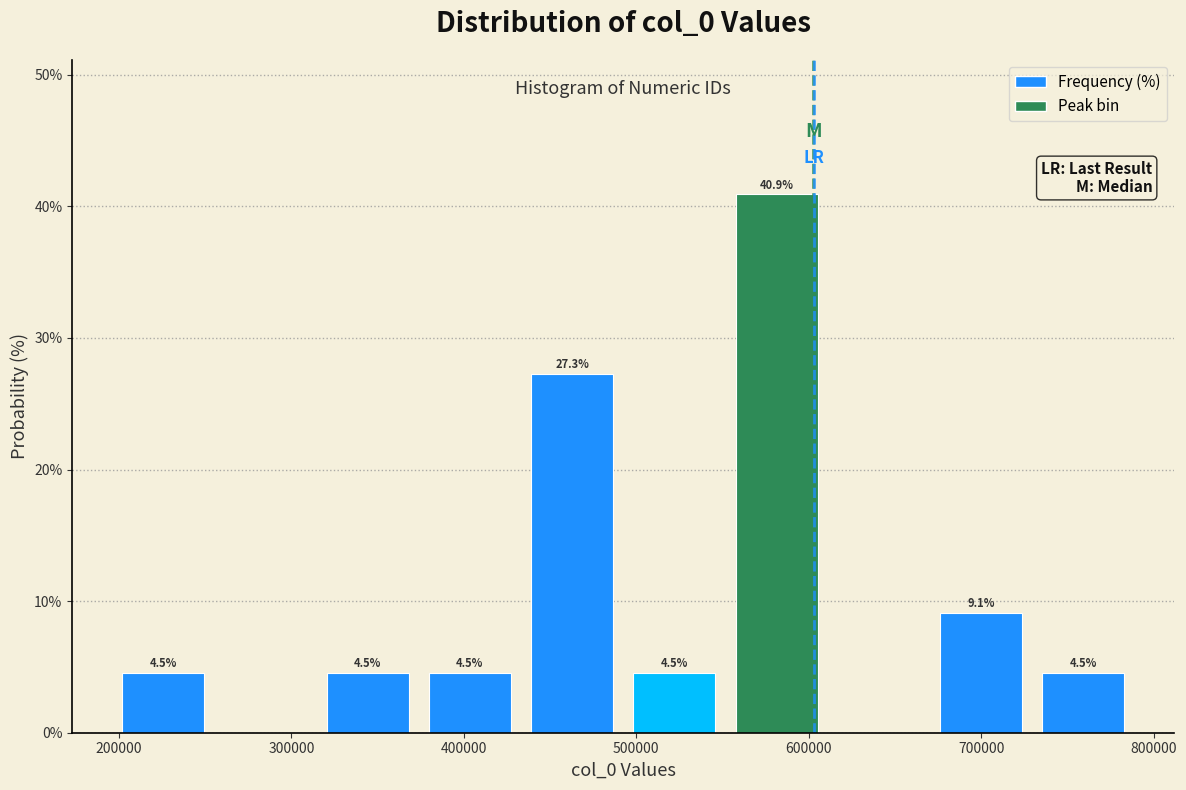

Which range on the x-axis has the tallest bar?

550000 to 610000